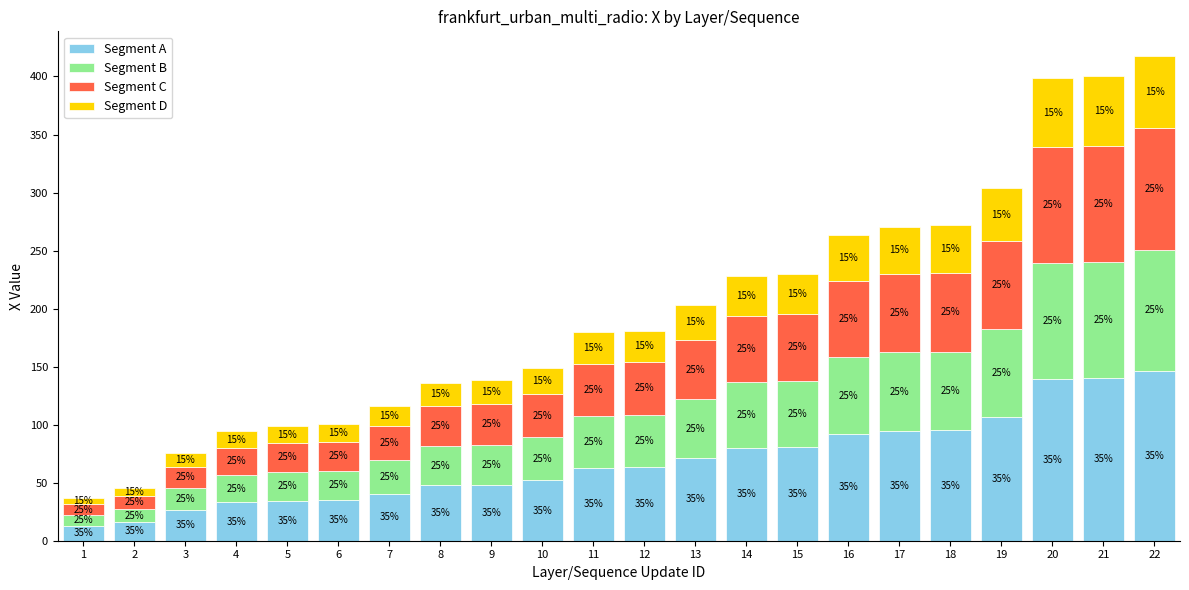

What is the minimum value for Segment A?

12.9